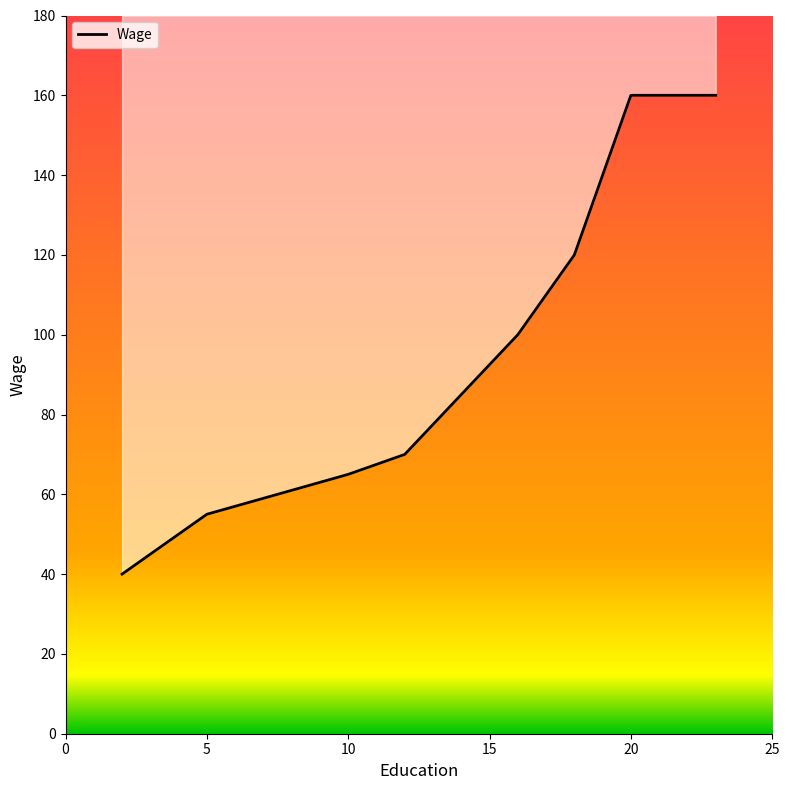

What is the value of the 8th point from the left?

160